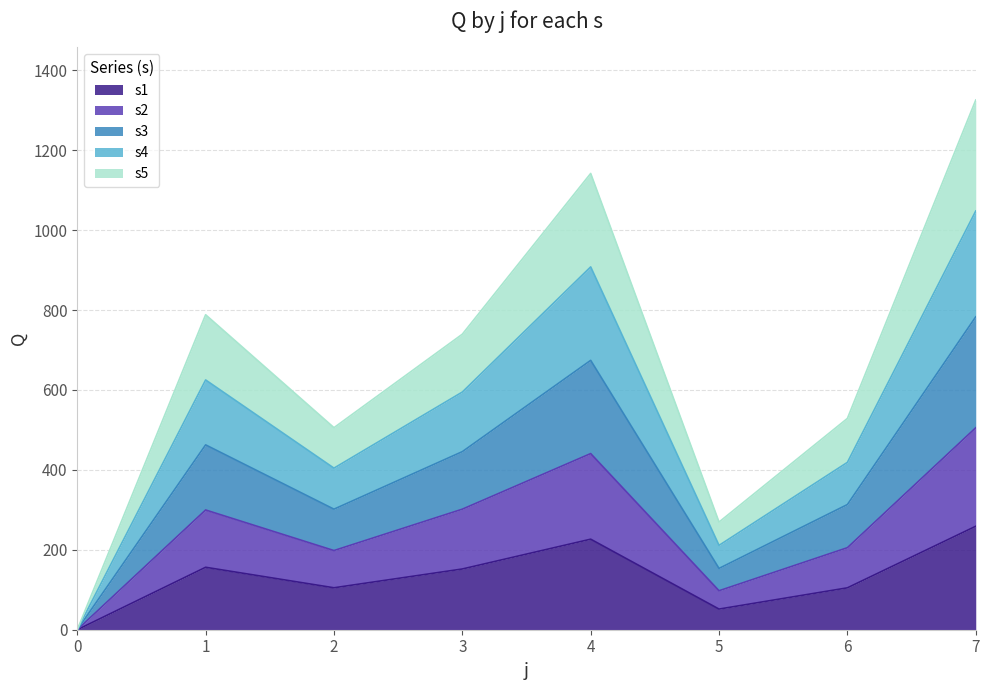

What are all the series names shown in the legend?

s1, s2, s3, s4, s5